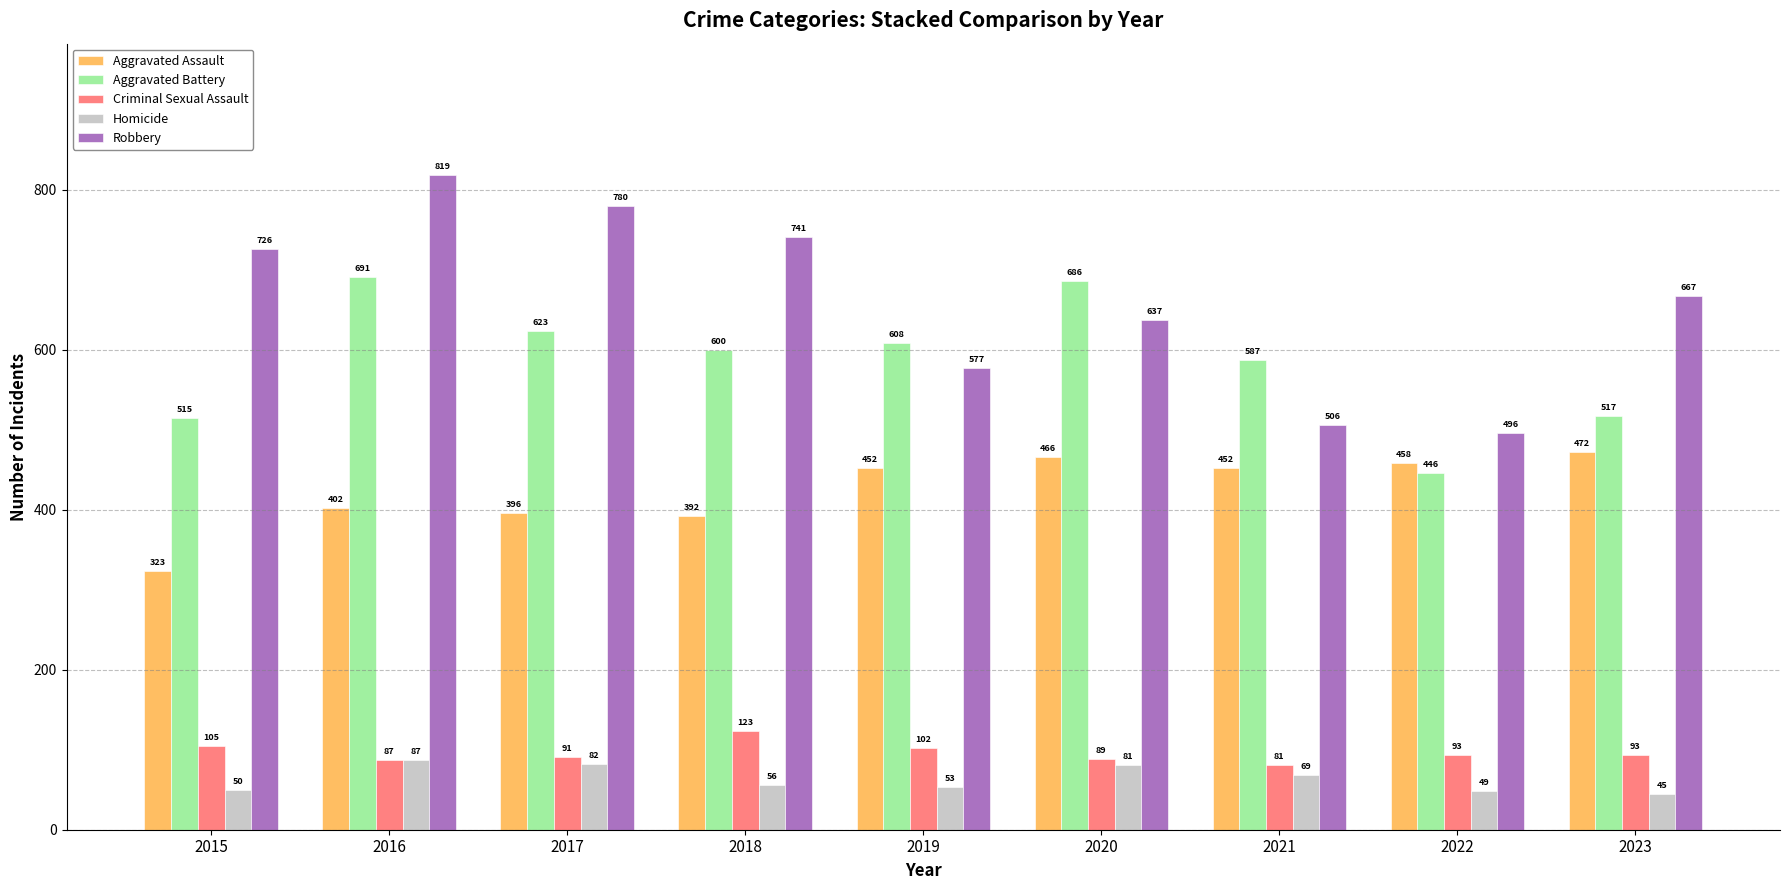

What is the approximate value of Aggravated Assault at 2022, to the nearest 5?

460